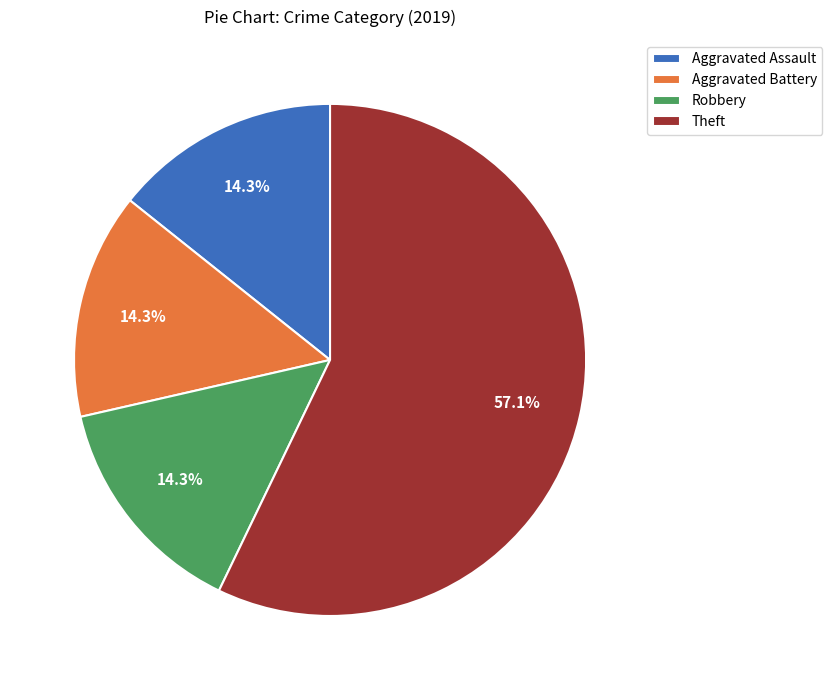

Combined, what portion of the pie is Robbery and Theft?

71.4%